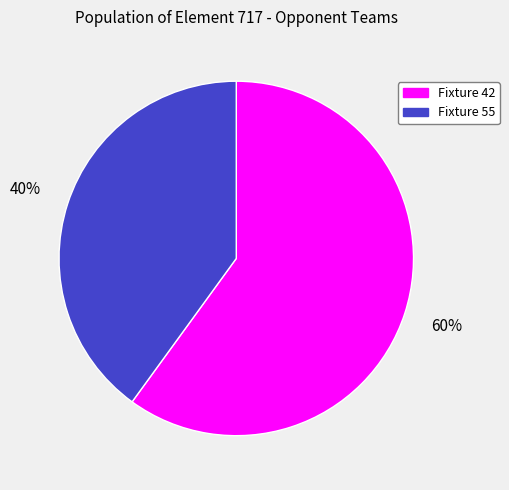

Is it true that Fixture 42 is 71% of the pie?

False